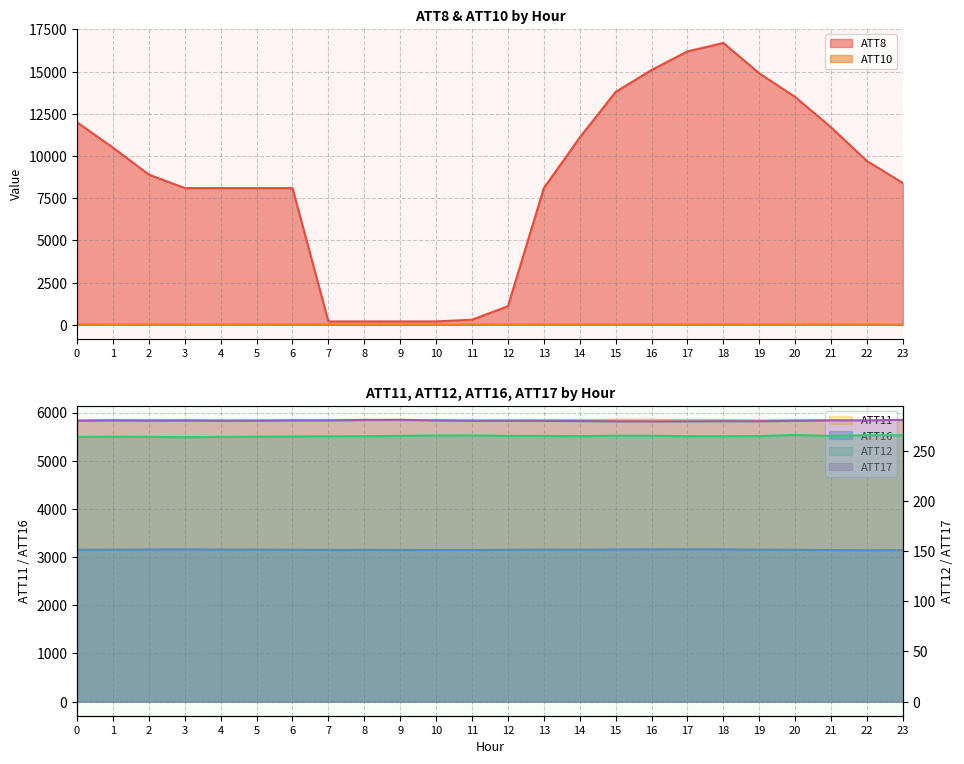

The ATT11 series shows 8257.7 at 23. True or false?

False